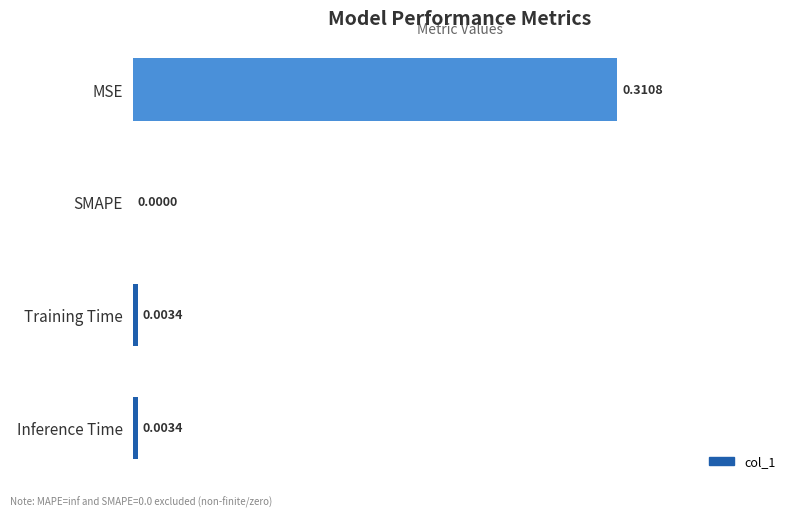

What is the change in value from MSE to Inference Time?

-0.3